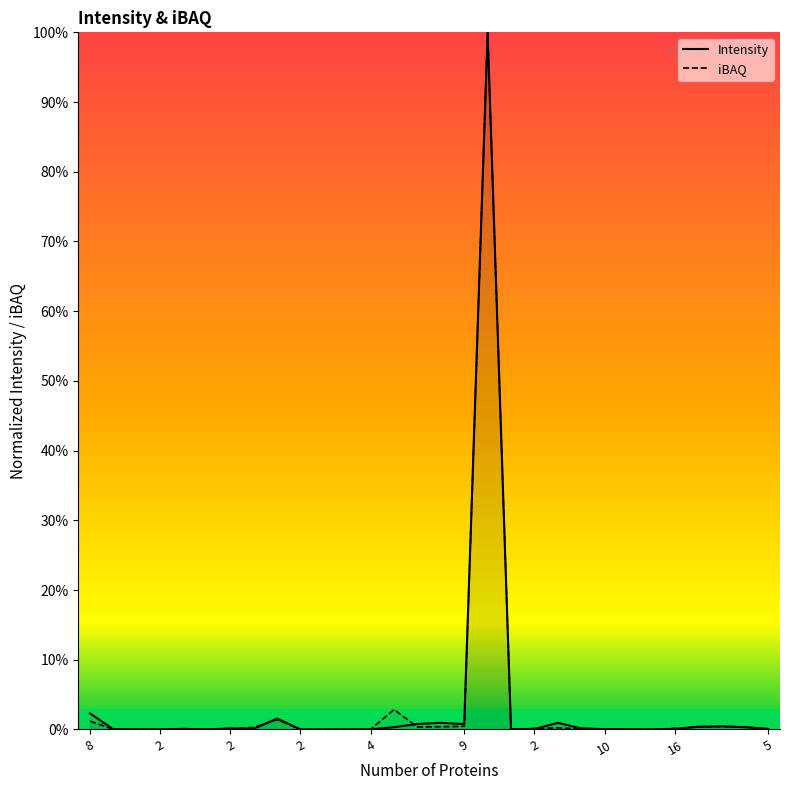

What is the label of the 7th point from the left?

2